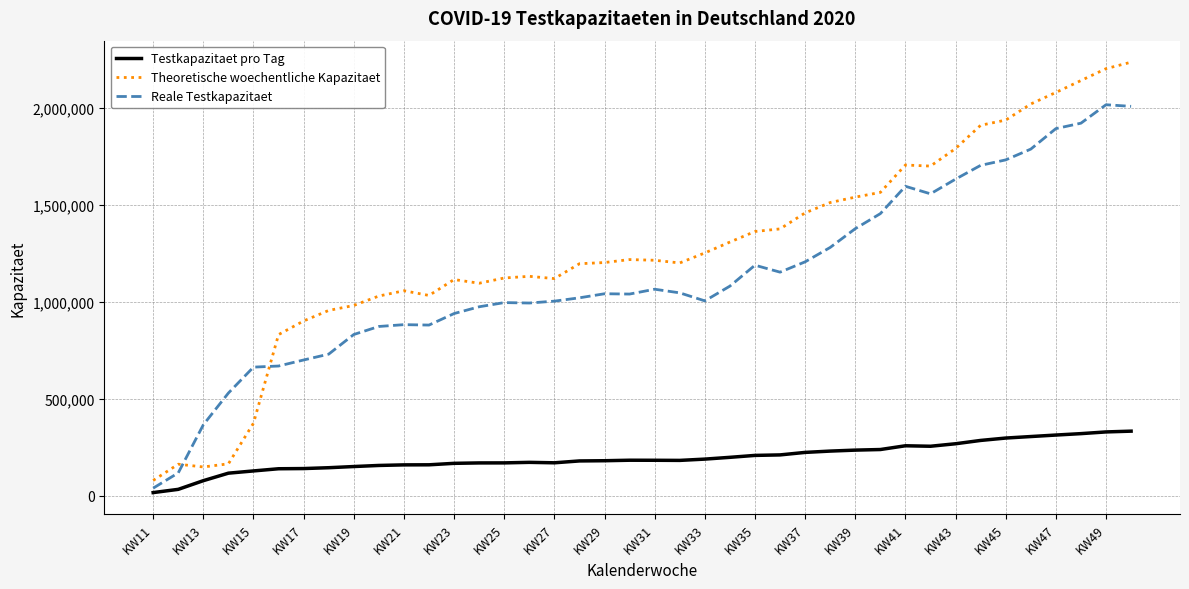

True or false: Reale Testkapazitaet and Theoretische woechentliche Kapazitaet intersect in this chart.

True